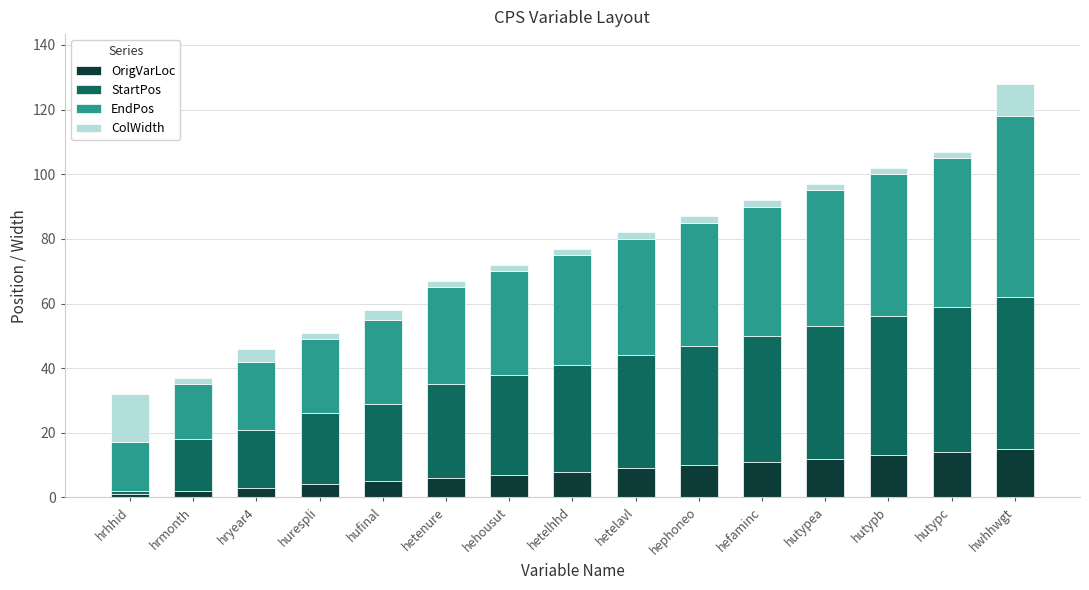

What is the highest value of the OrigVarLoc series?

15